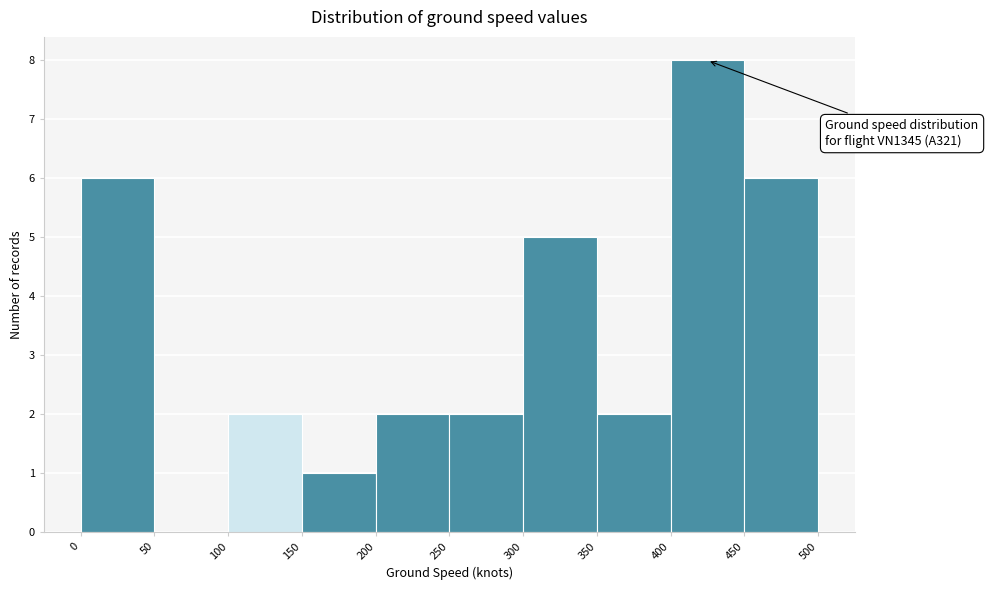

Over which range of the x-axis is the bar tallest?

400 to 450